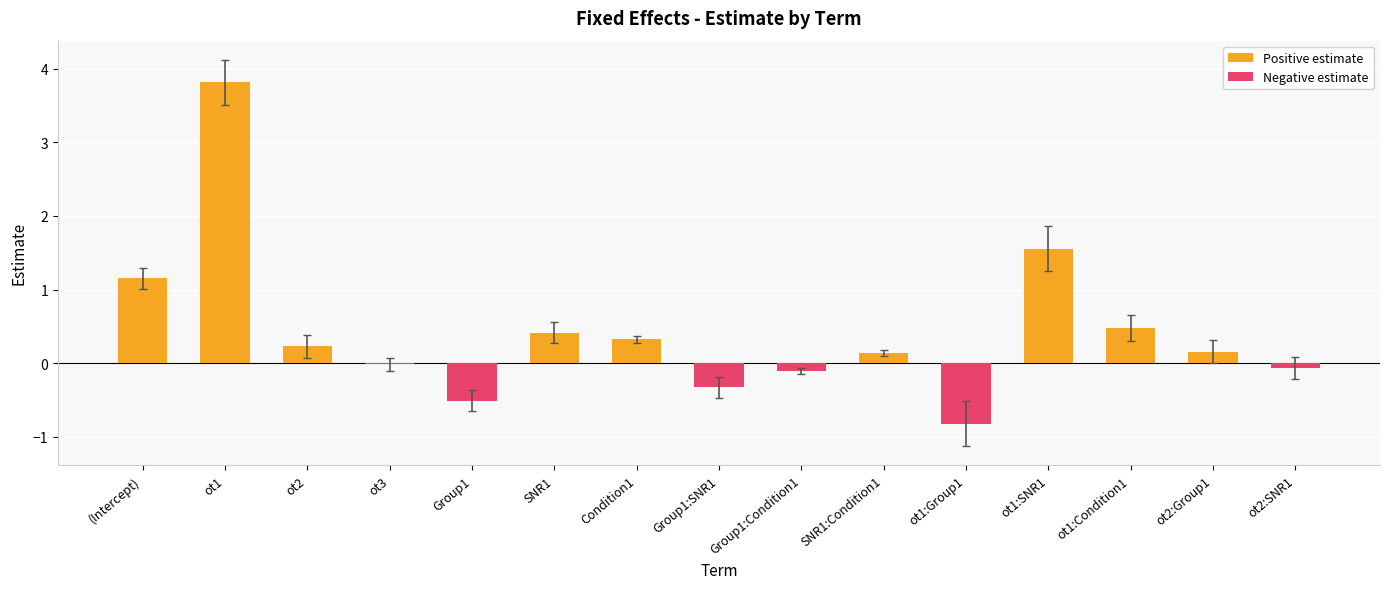

True or false: Negative estimate has a value of 0.0 at ot2.

True